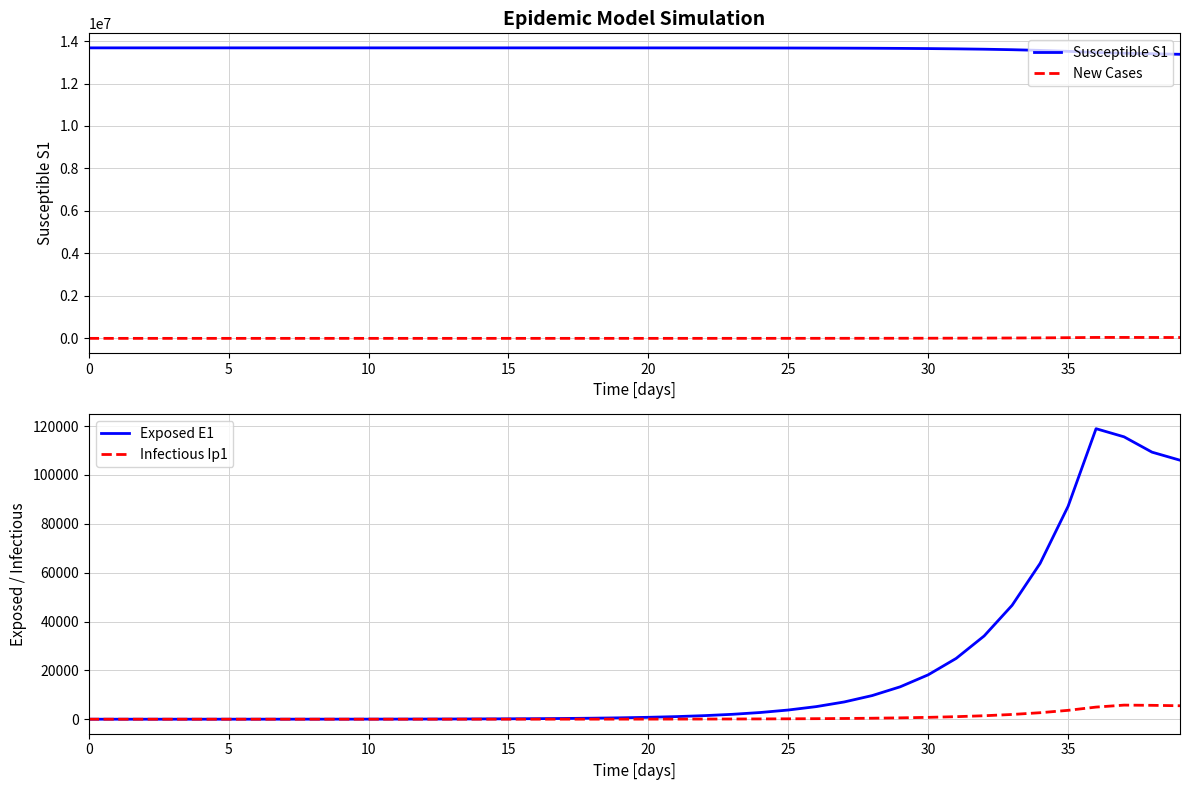

True or false: Susceptible S1 and New Cases cross at least once.

False